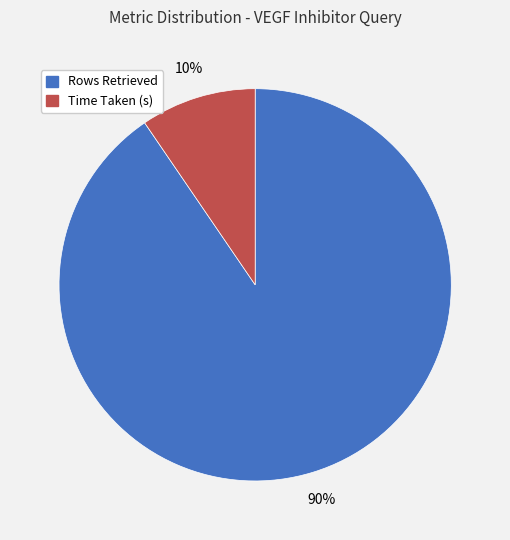

To the nearest percent, what is the average slice percentage?

50%